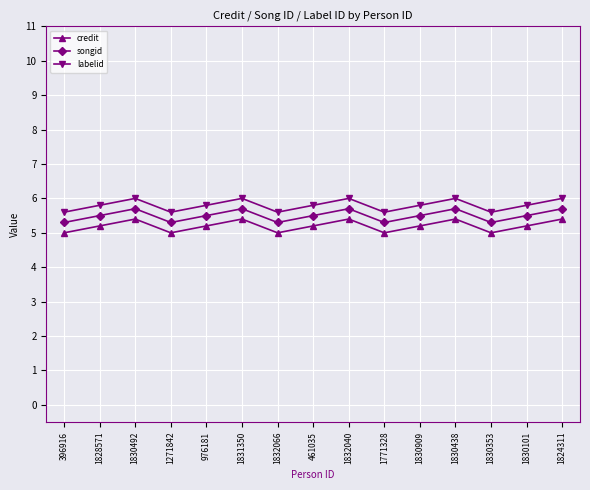

Rank the series by their average value, from lowest to highest.

credit, songid, labelid